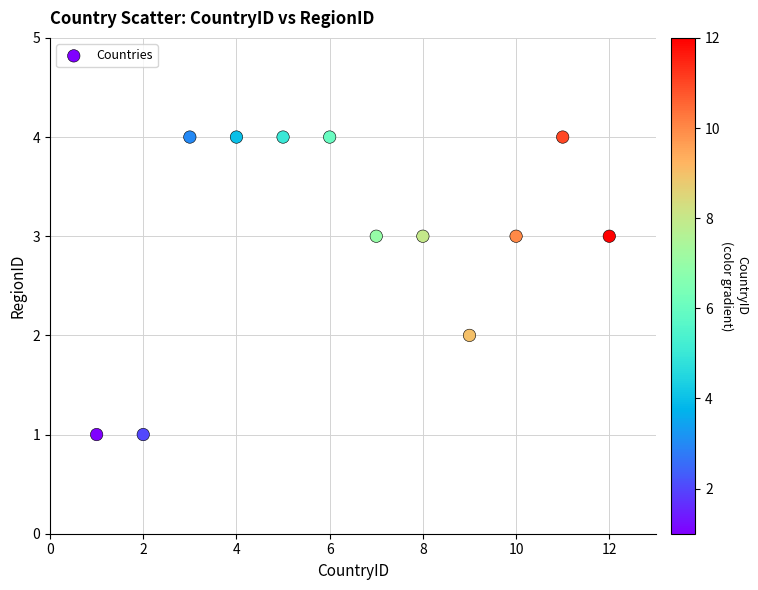

What is the average X value?

6